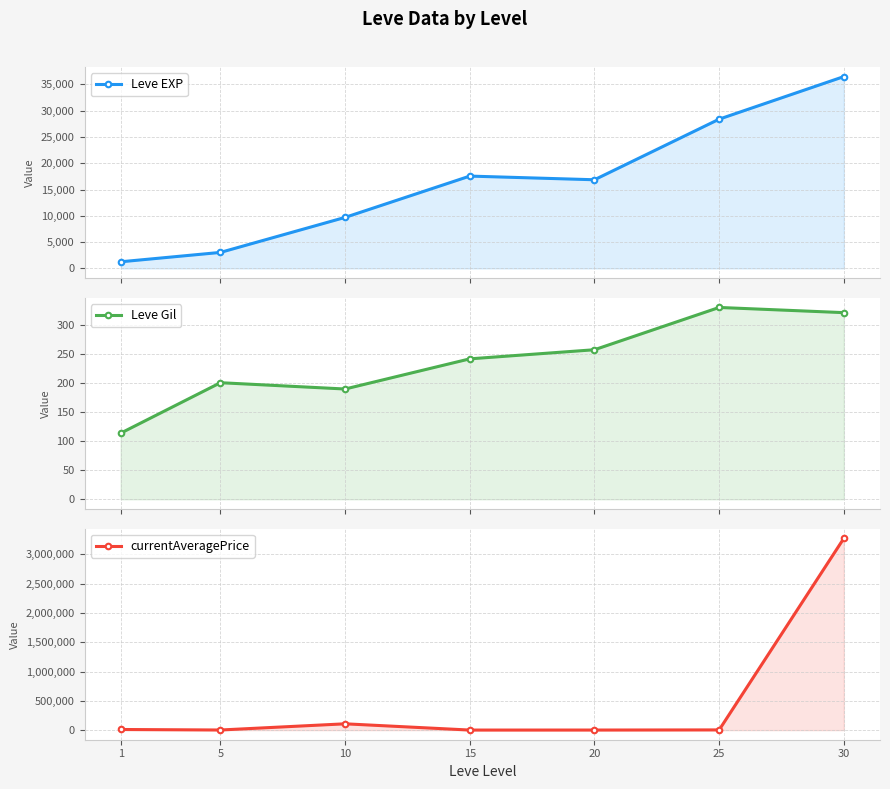

What are all the series names shown in the legend?

Leve EXP, Leve Gil, currentAveragePrice